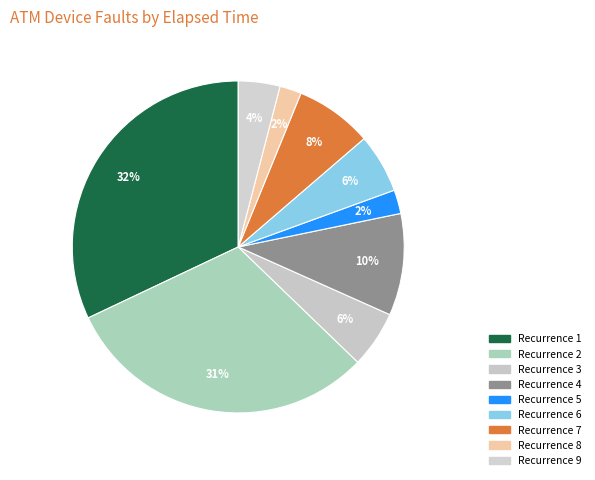

Does any single category account for the majority?

No